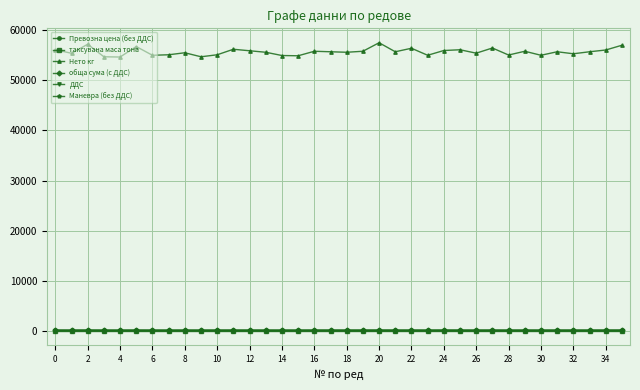

True or false: обща сума (с ДДС) and Нето кг cross at least once.

False